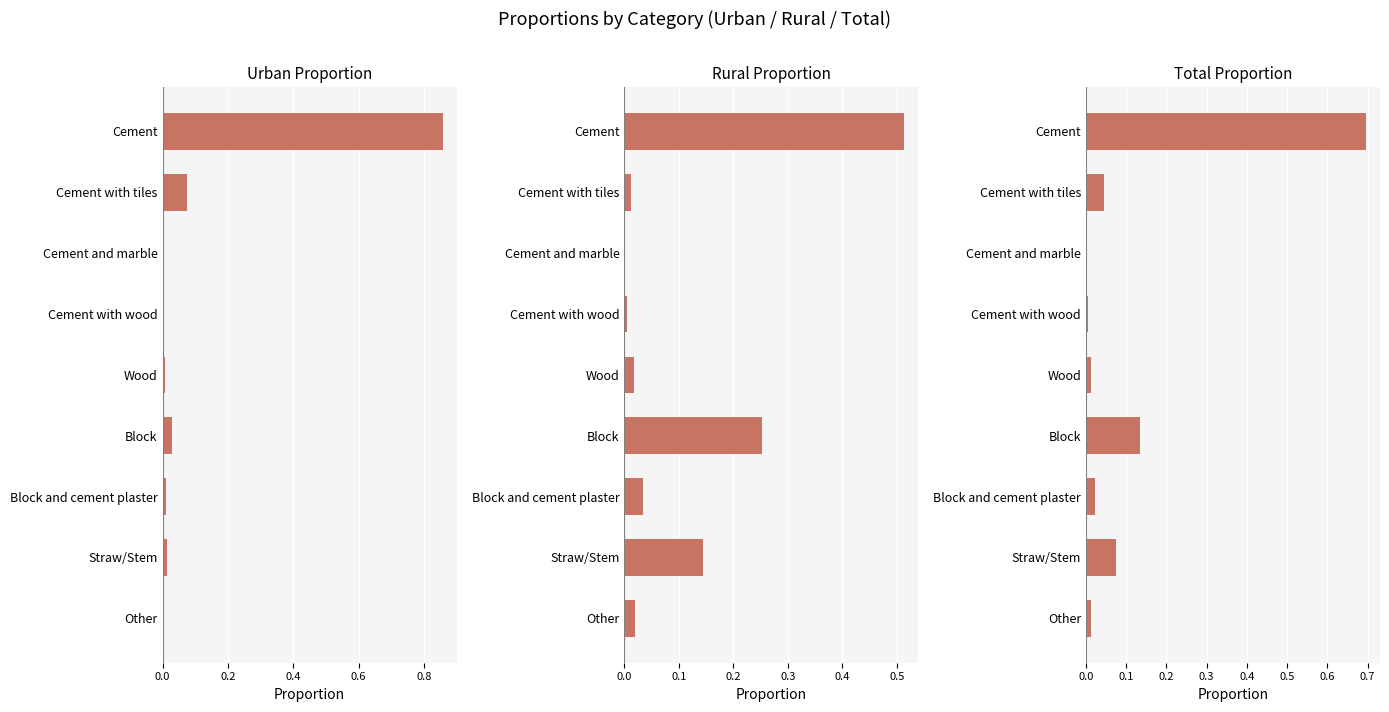

Is the value of urban_proportion at Cement with wood greater than the value of total_proportion at Block?

No